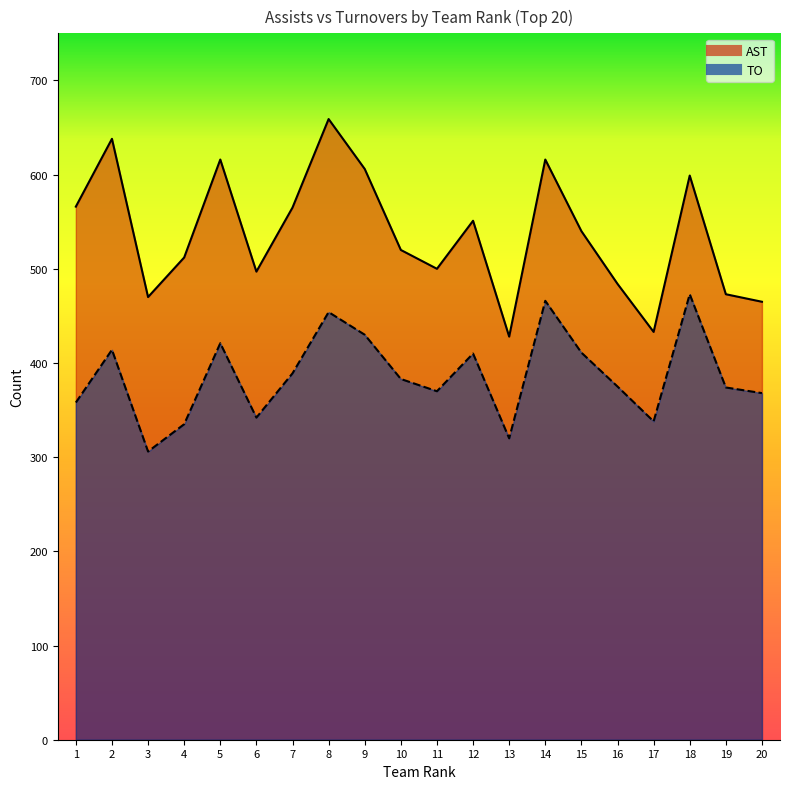

Reading left to right, transcribe all the data shown in this chart.

AST: 1=566	2=638	3=470	4=512	5=616	6=497	7=565	8=659	9=606	10=520	11=500	12=551	13=428	14=616	15=540	16=484	17=433	18=599	19=473	20=465
TO: 1=358	2=414	3=306	4=335	5=421	6=342	7=389	8=454	9=430	10=383	11=370	12=410	13=320	14=466	15=411	16=375	17=338	18=473	19=374	20=368